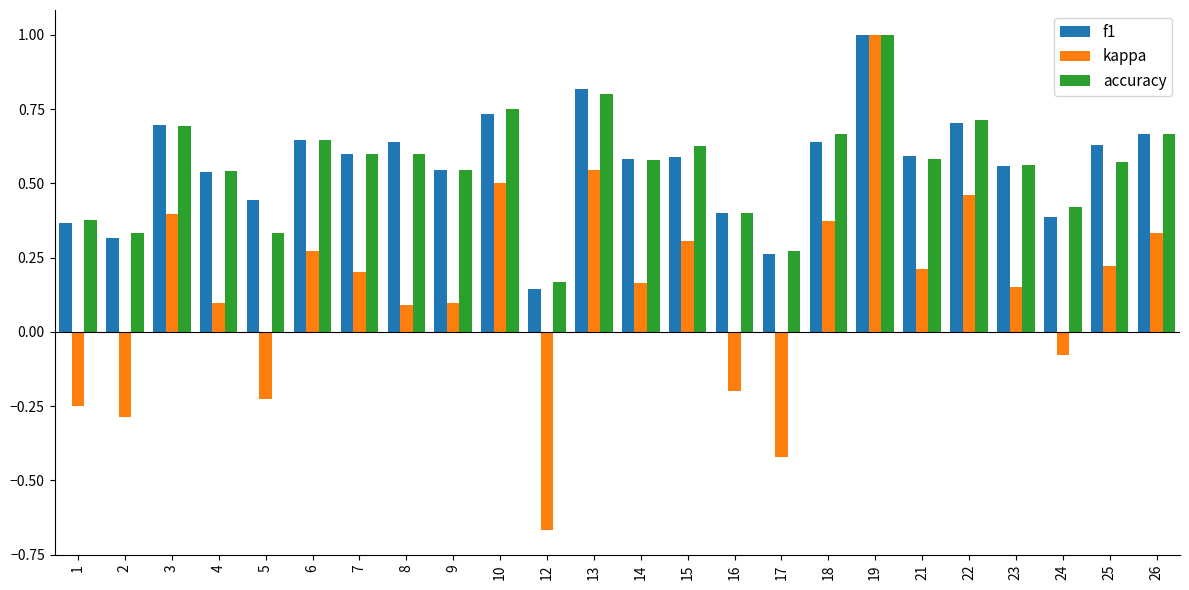

Which category has the highest value across all series?

19